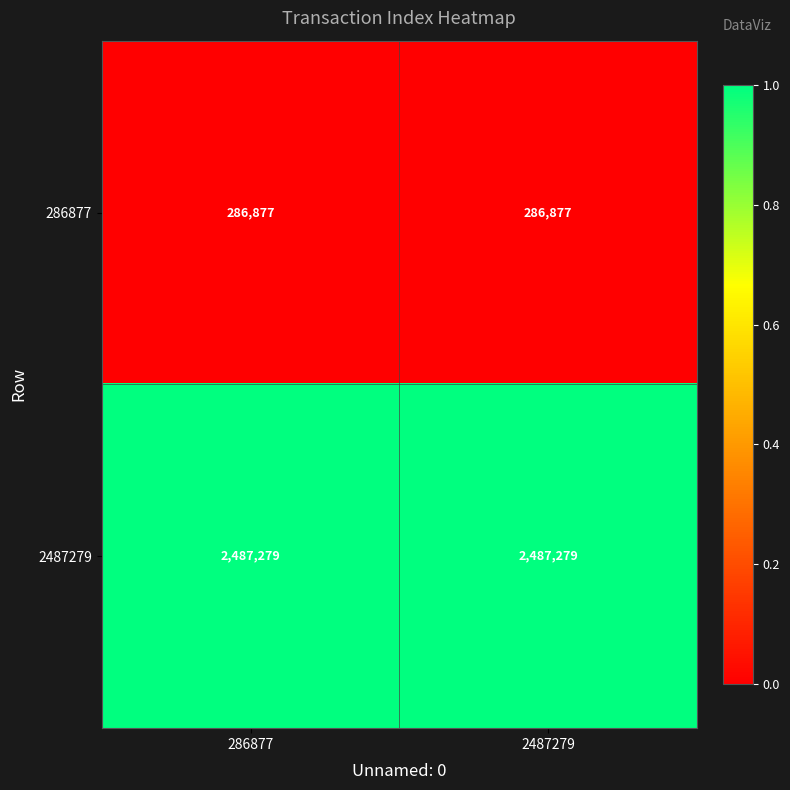

Reading right to left, transcribe all the data shown in this chart.

286877: 2487279=286877	286877=286877
2487279: 2487279=2487279	286877=2487279